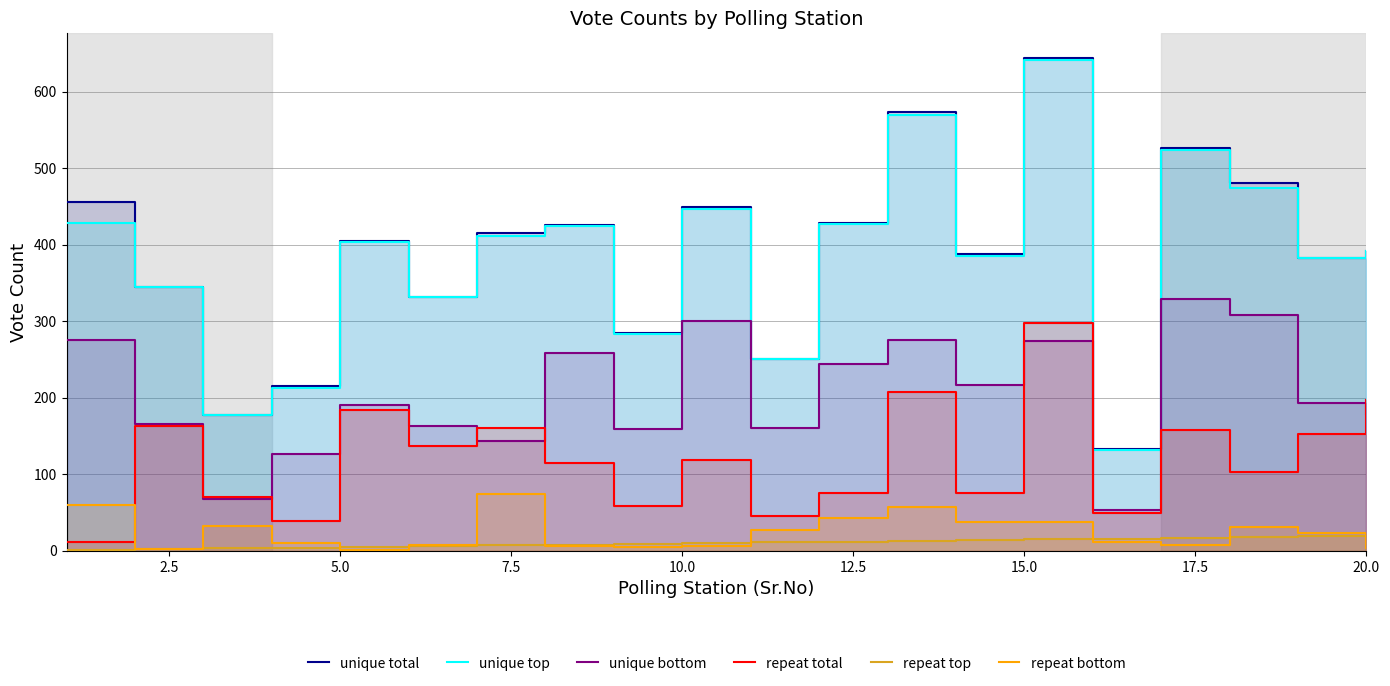

List the series in order of their peak value, lowest first.

repeat top, repeat bottom, repeat total, unique bottom, unique top, unique total